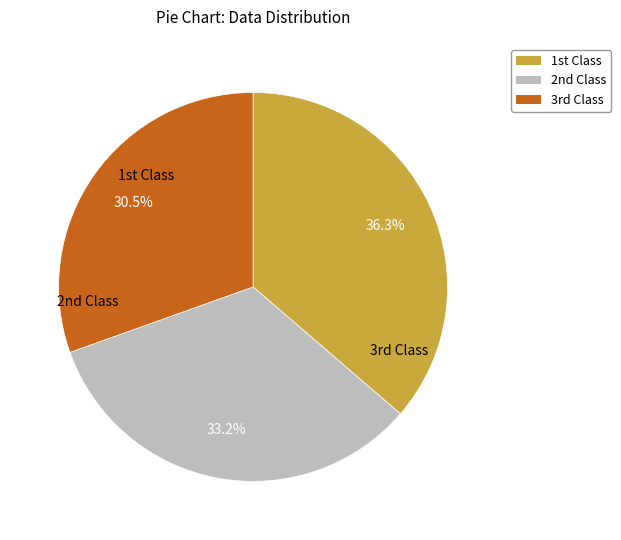

Is there a majority slice in this chart?

No